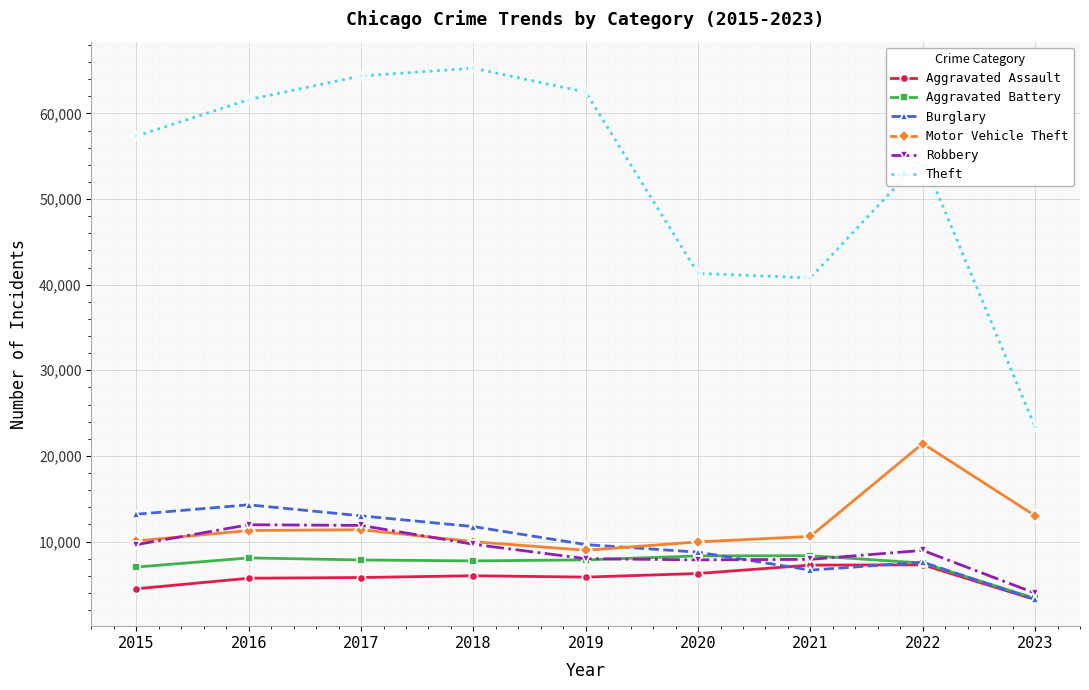

True or false: Theft and Motor Vehicle Theft intersect in this chart.

False